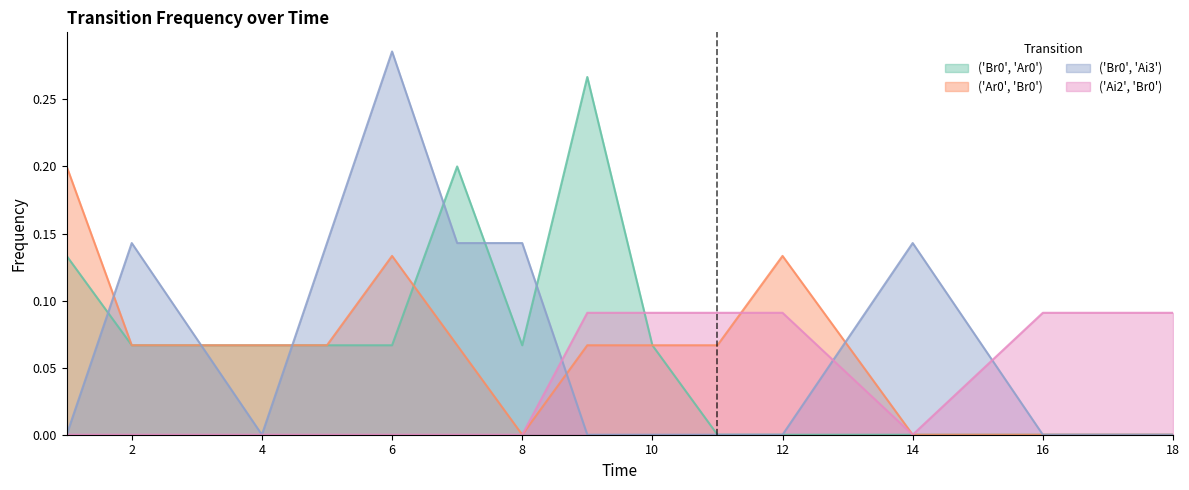

The ('Ai2', 'Br0') series shows 0.2 at 18. True or false?

False